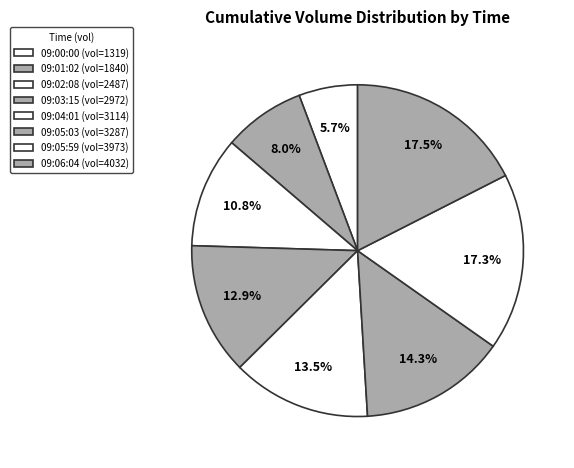

The 09:04:01 slice represents 6% of the pie. True or false?

False